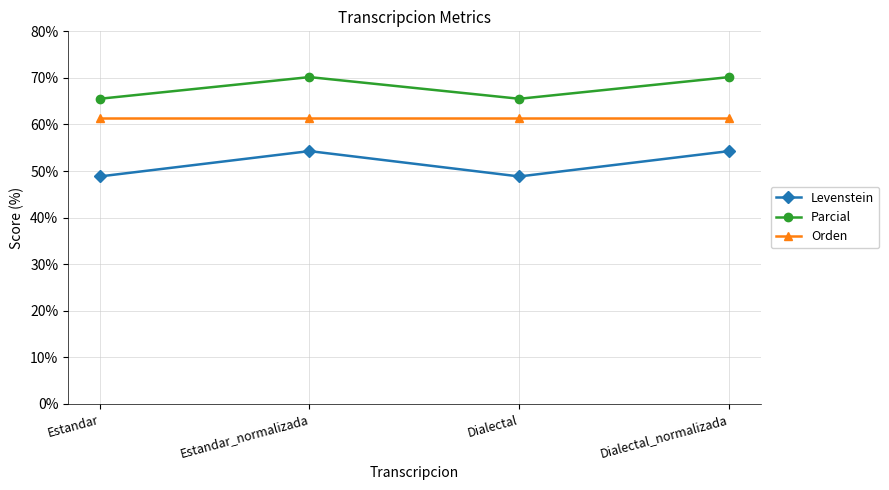

Rank the series by their maximum value, from lowest to highest.

Levenstein, Orden, Parcial